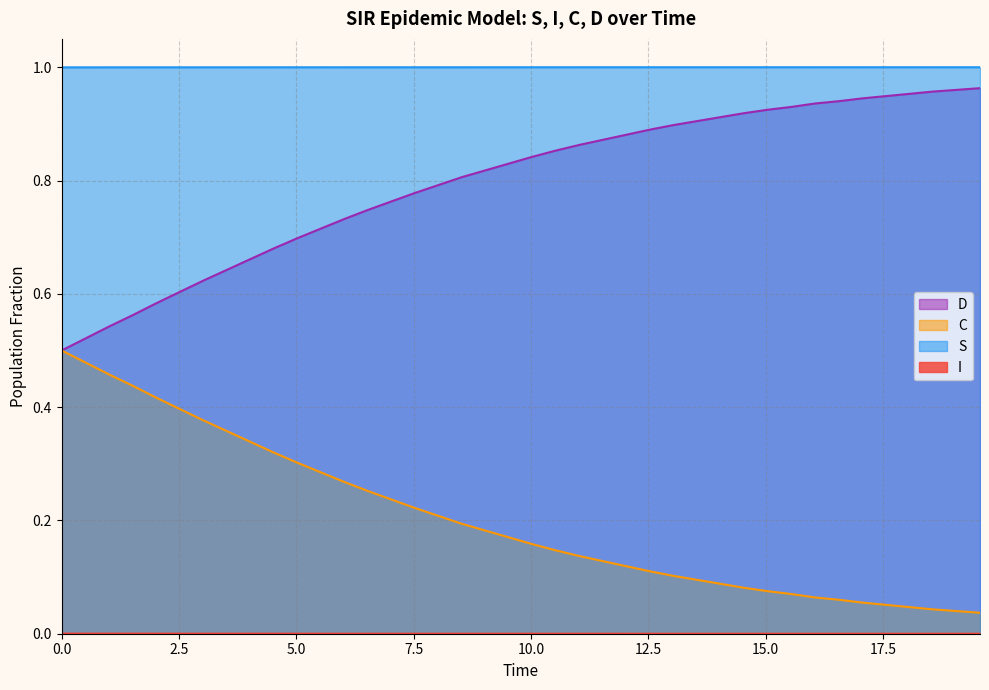

True or false: C and S intersect in this chart.

False